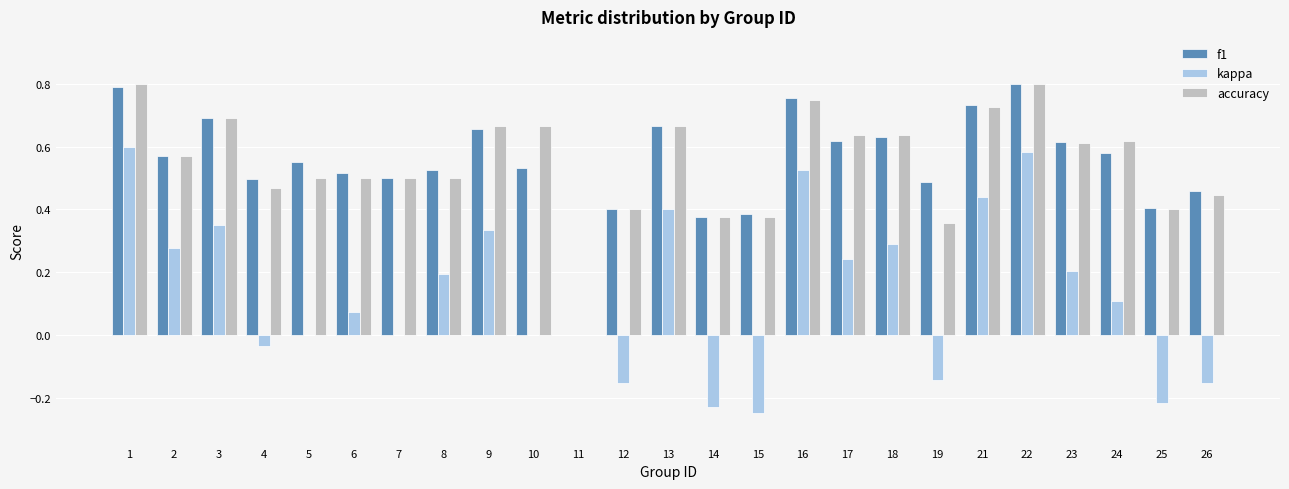

Is the value of kappa at 23 greater than the value of accuracy at 2?

No